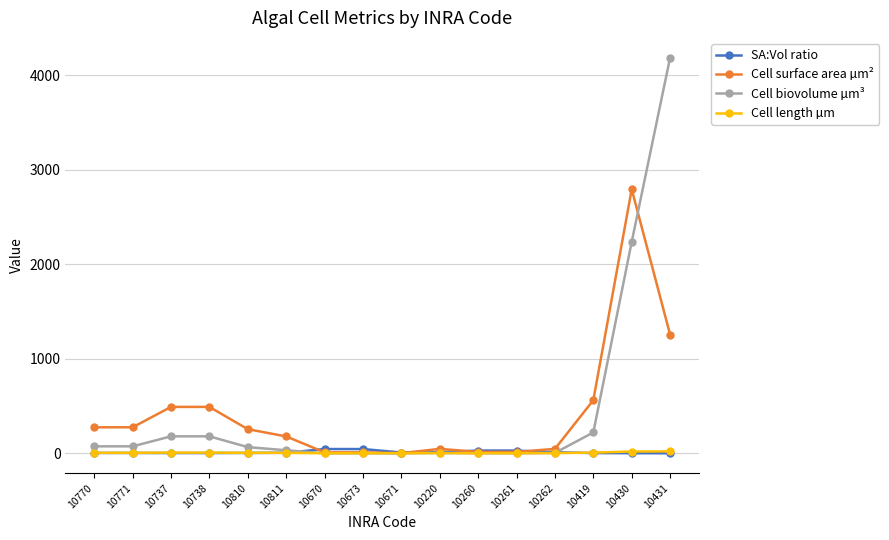

Which label corresponds to the largest value in the chart?

10431